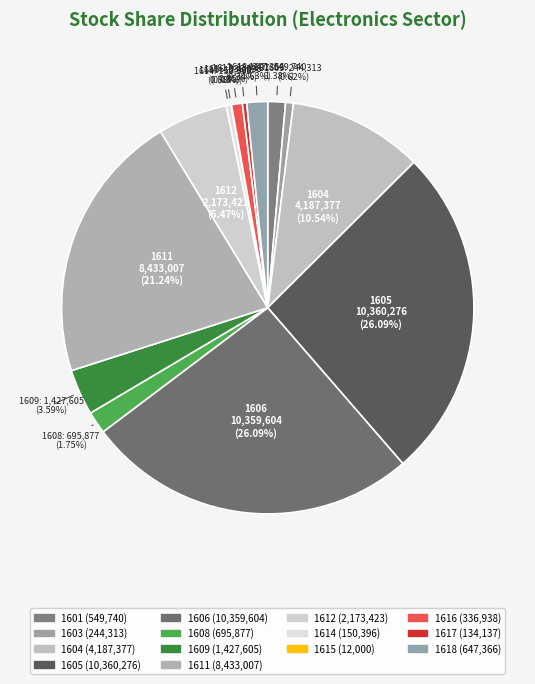

Does 1616 represent more than half of the total?

No